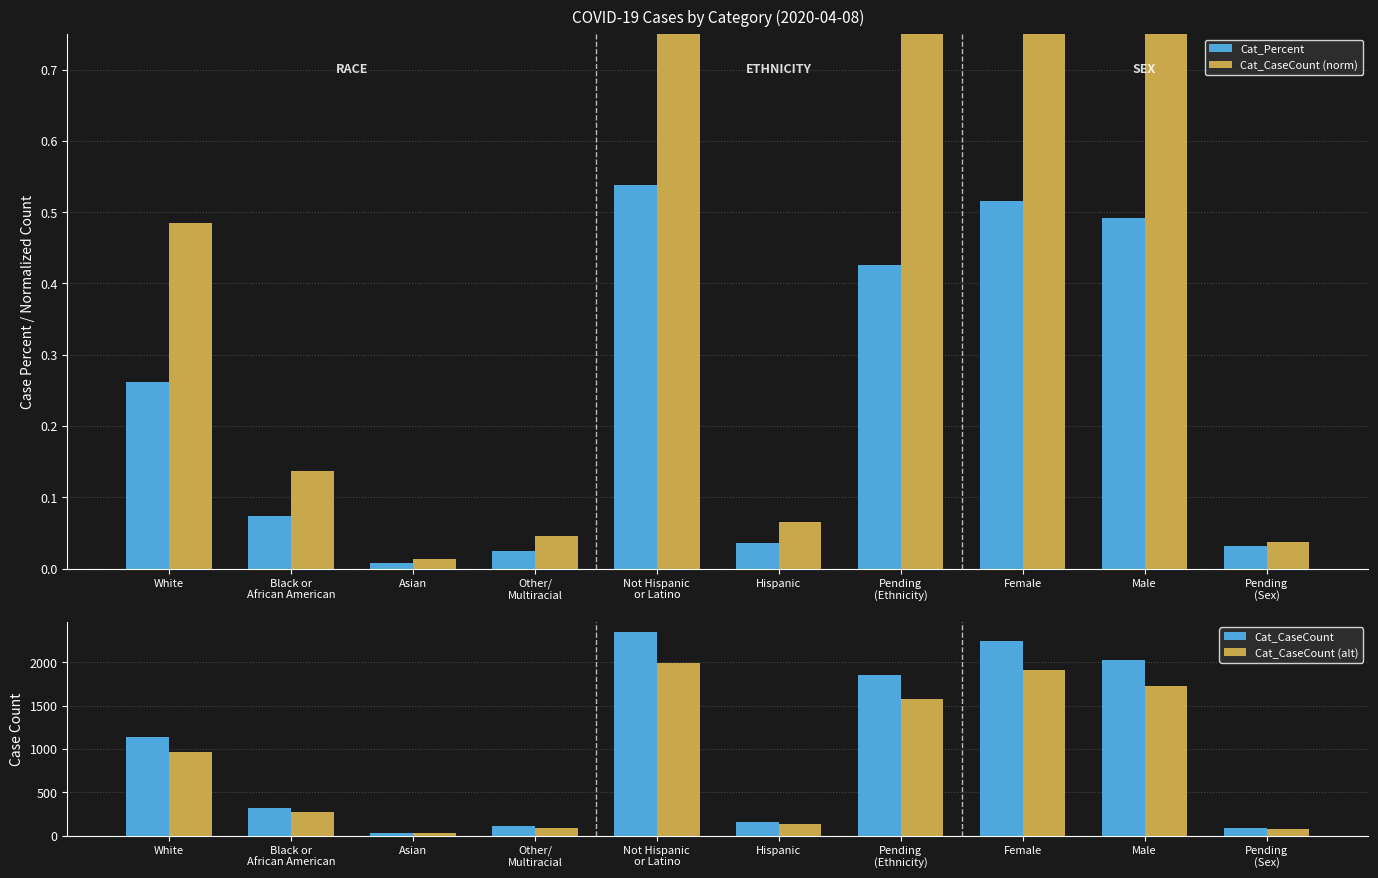

What is the label of the 5th bar from the left?

Not Hispanic
or Latino